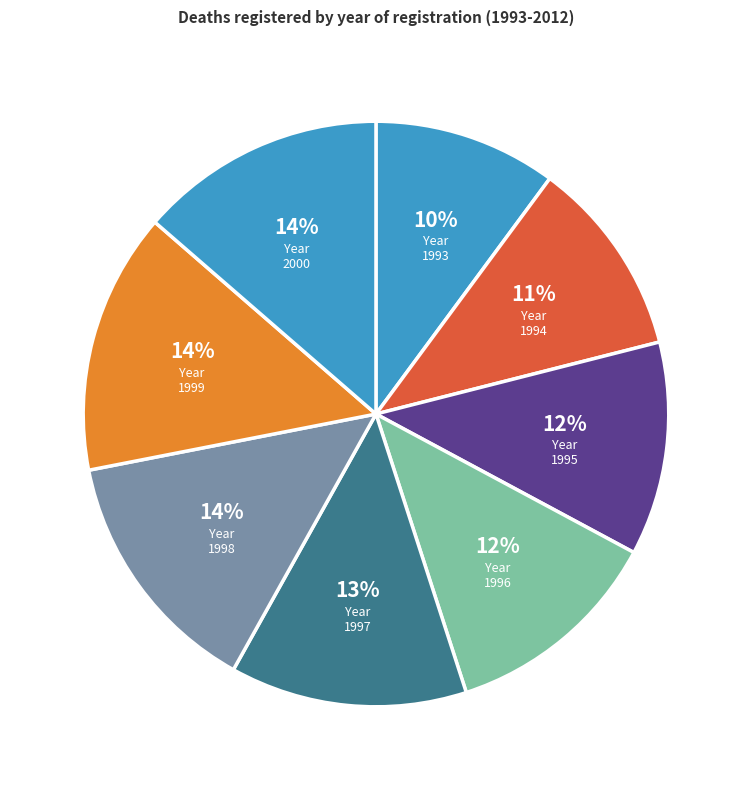

Count the number of slices in the pie.

8